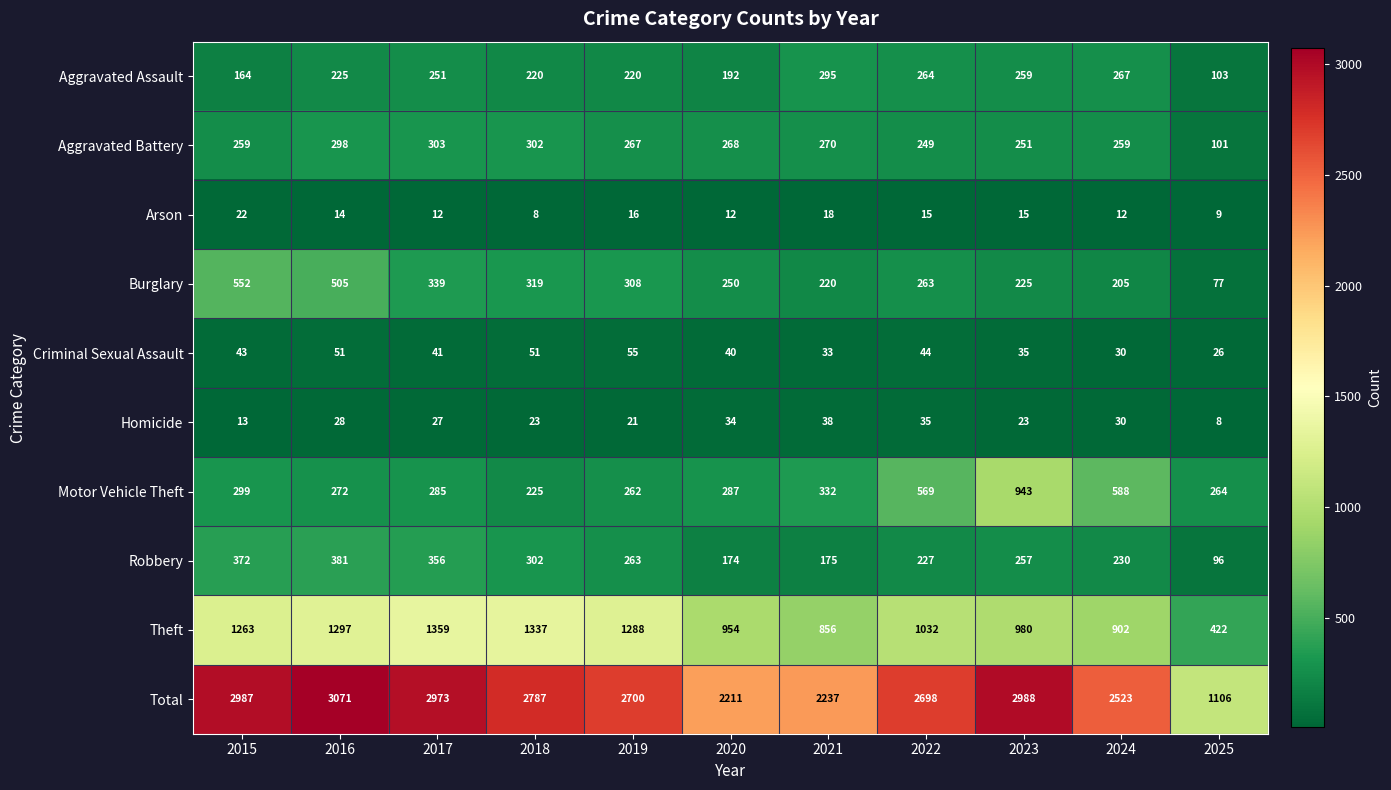

Which series has the widest spread of values?

Total